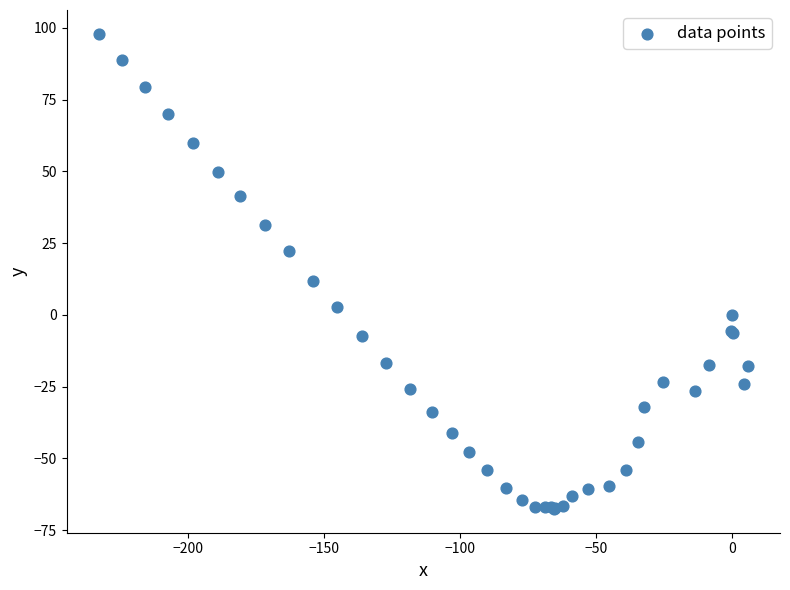

What Y value in the scatter plot is closest to 15?

11.8